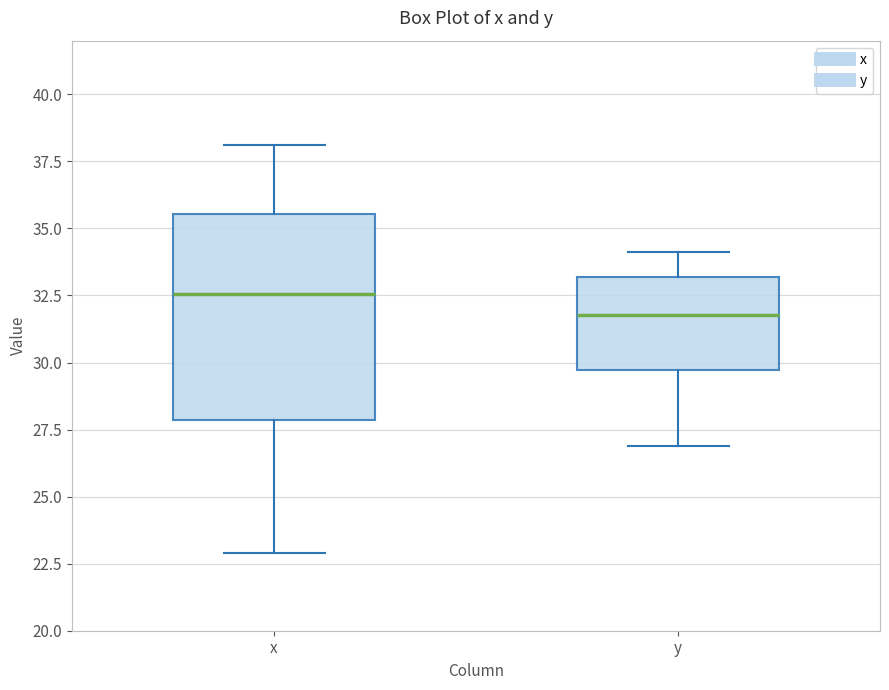

Reading left to right, read every box against the y-axis: the position of its median line, the range the box covers, and the ends of its whiskers. The values are not printed on the chart, so give them approximately, as read against the axis.

x: median 32.5, box 28.0 to 35.5, whiskers 23.0 to 38.0
y: median 32.0, box 29.5 to 33.0, whiskers 27.0 to 34.0